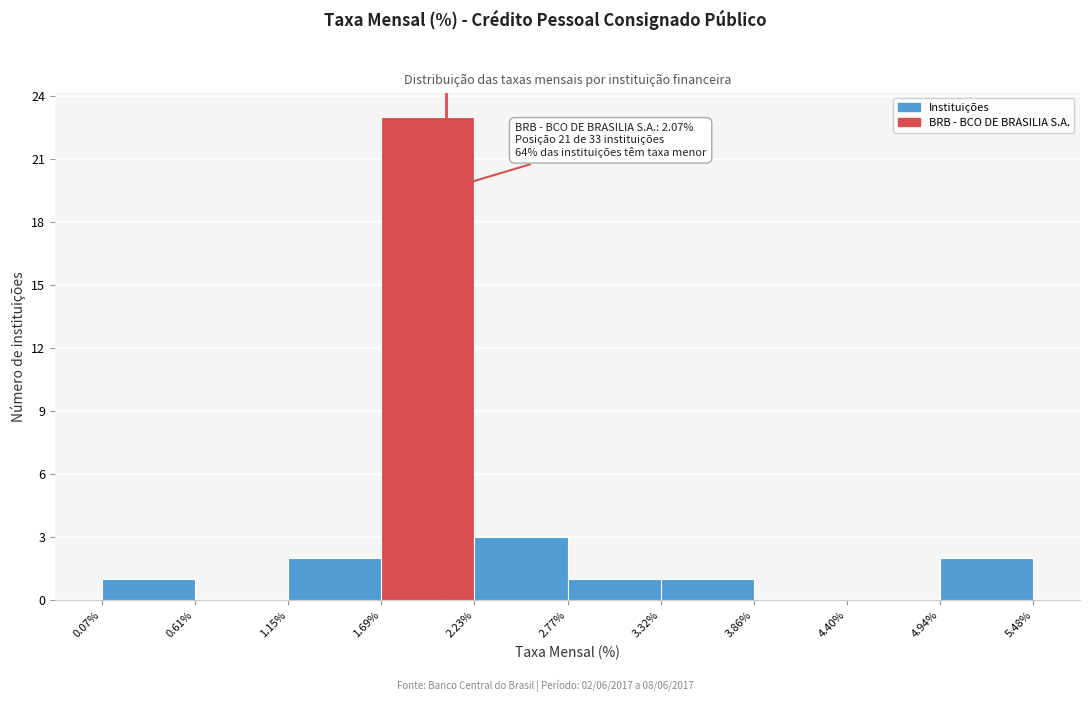

Which range on the x-axis has the tallest bar?

1.69% to 2.23%